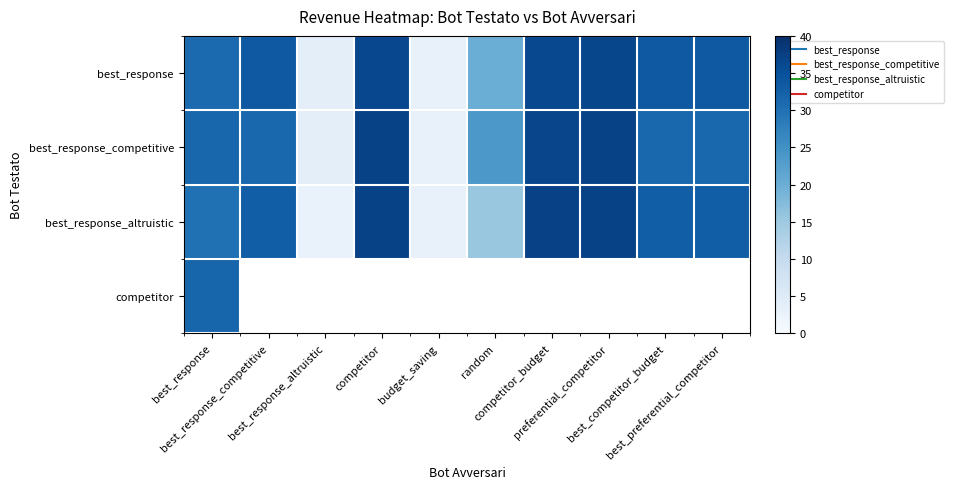

What is the difference between the best_response values at competitor_budget and best_response_competitive?

2.5